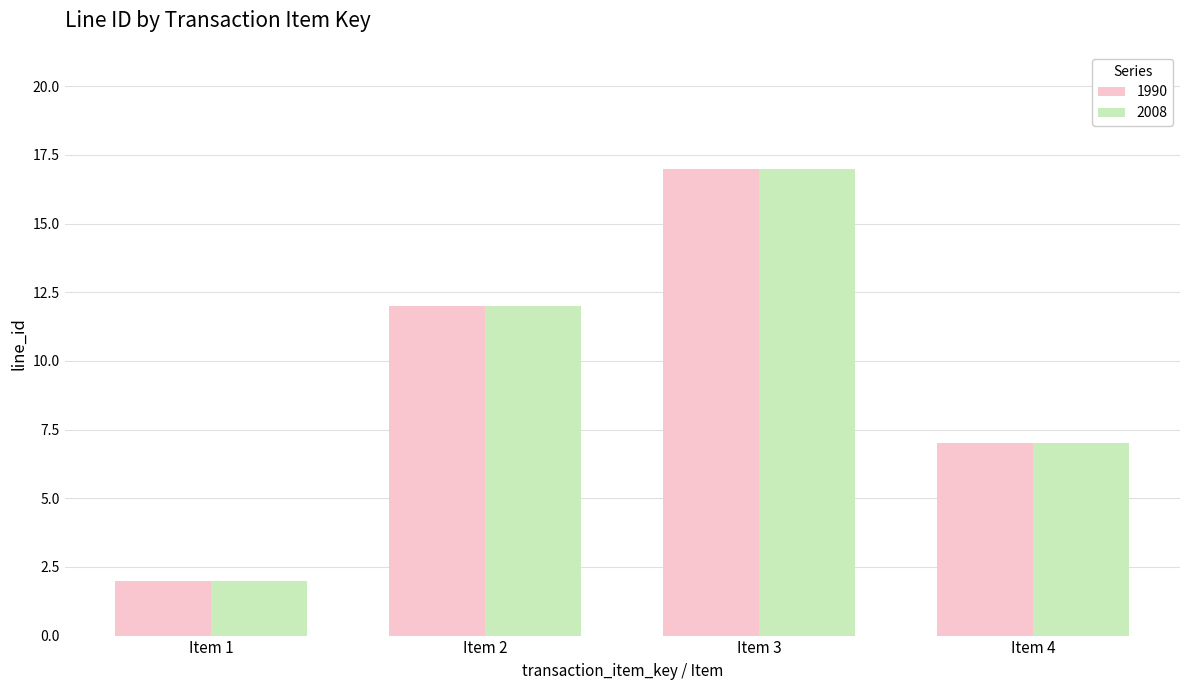

What is the difference between the second highest and second lowest values in the 2008 series?

5